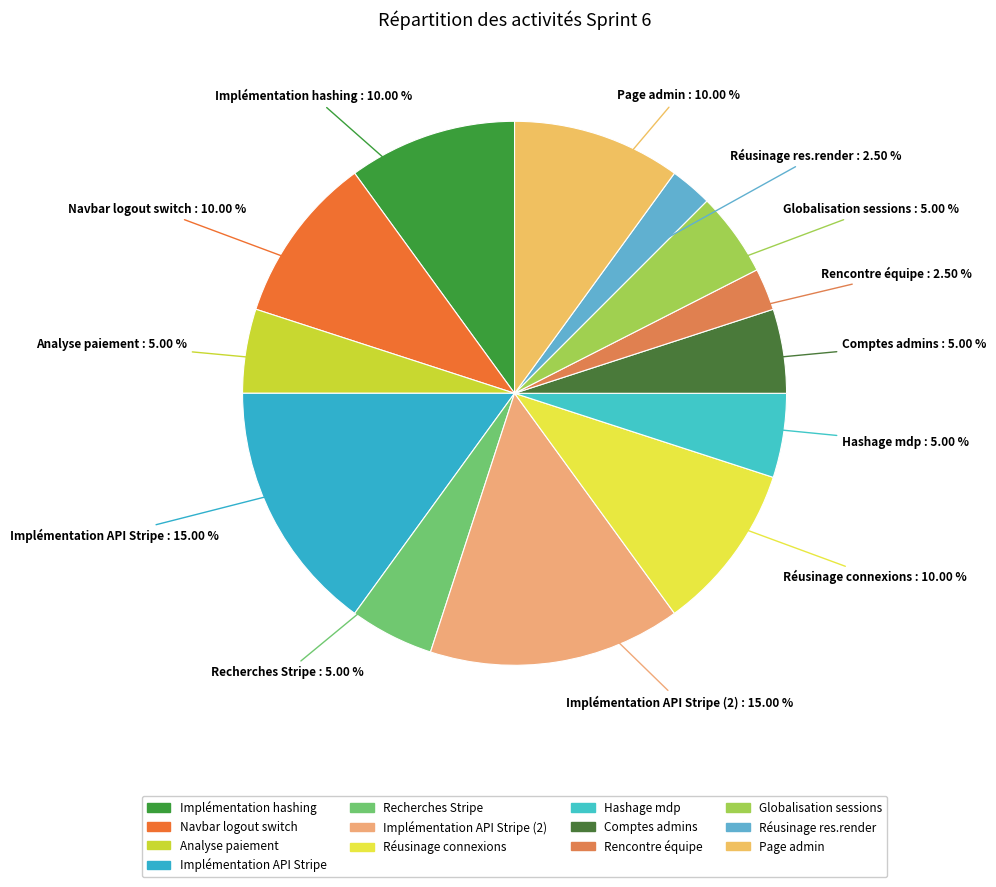

How many segments does this pie chart have?

13